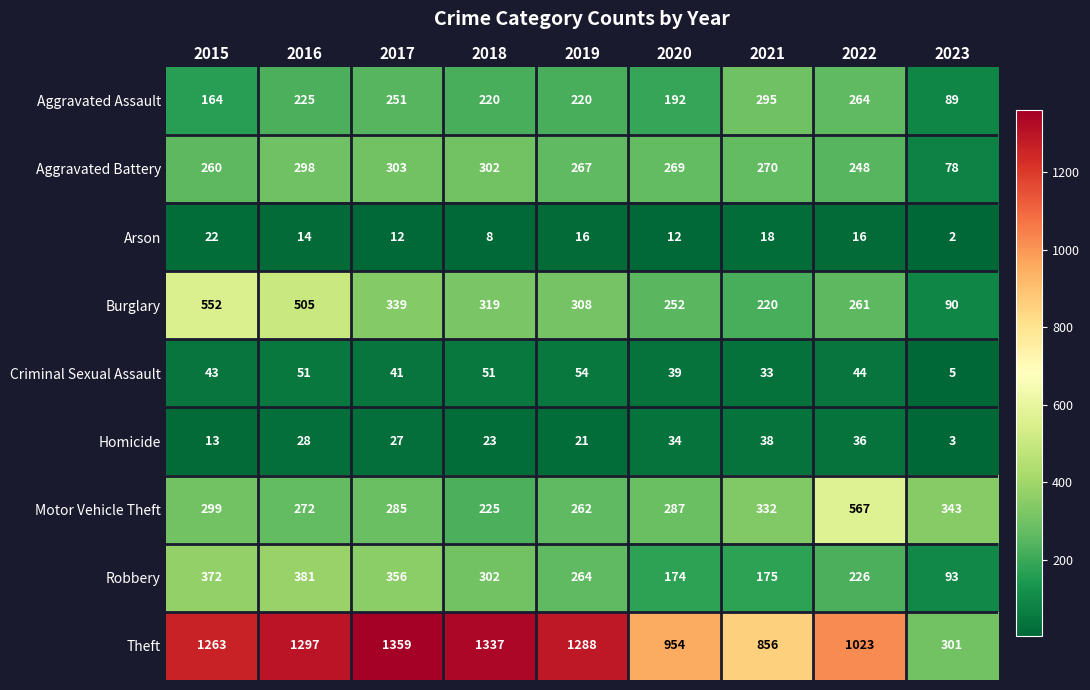

How many categories are shown in the chart?

9